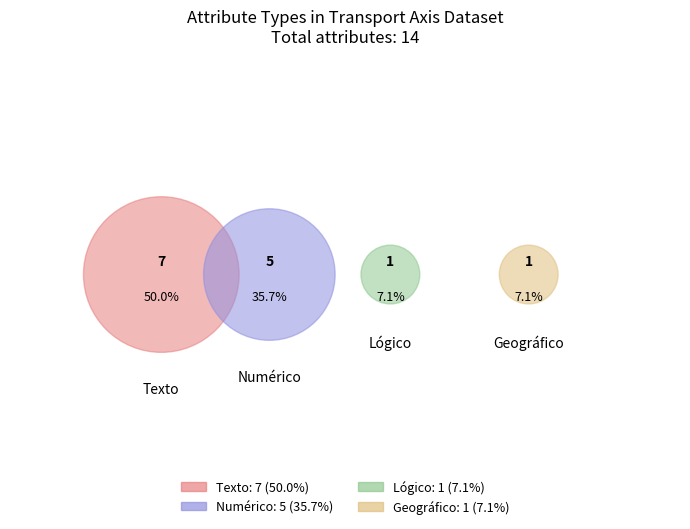

How many slices are in this pie chart?

4